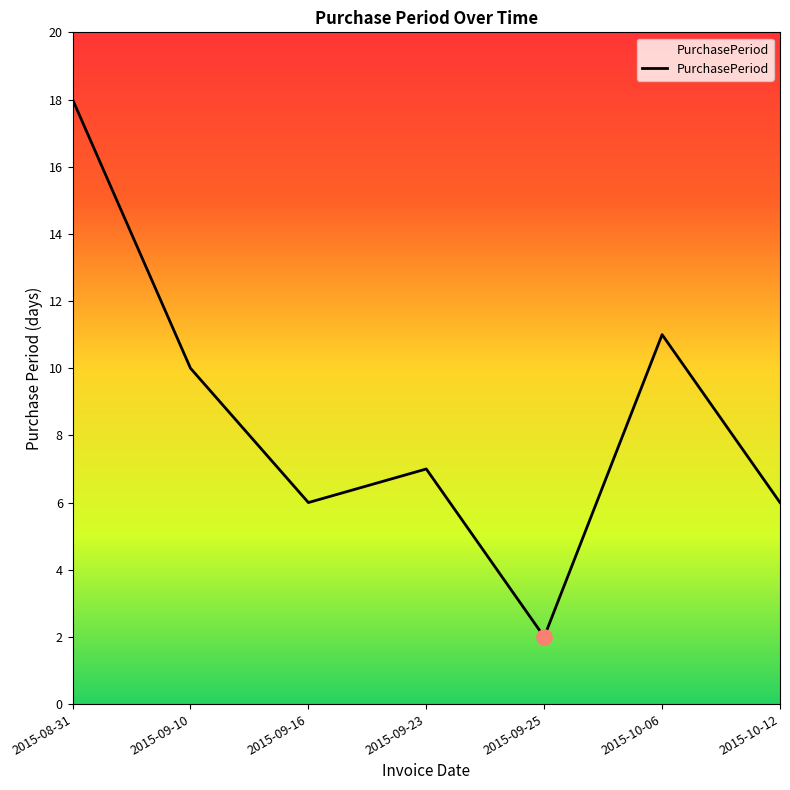

What is the change in value from 2015-08-31 to 2015-09-25?

-16